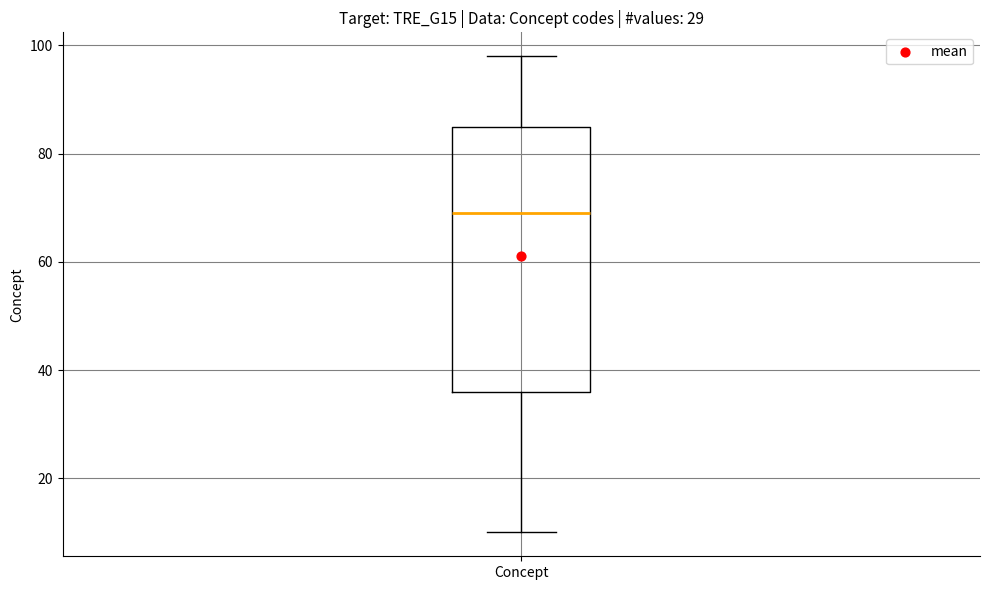

Read this box plot against the y-axis: the position of the median line, the range covered by the box, and the ends of both whiskers. The values are not printed on the chart, so give them approximately, as read against the axis.

median 70, box 36 to 86, whiskers 10 to 98